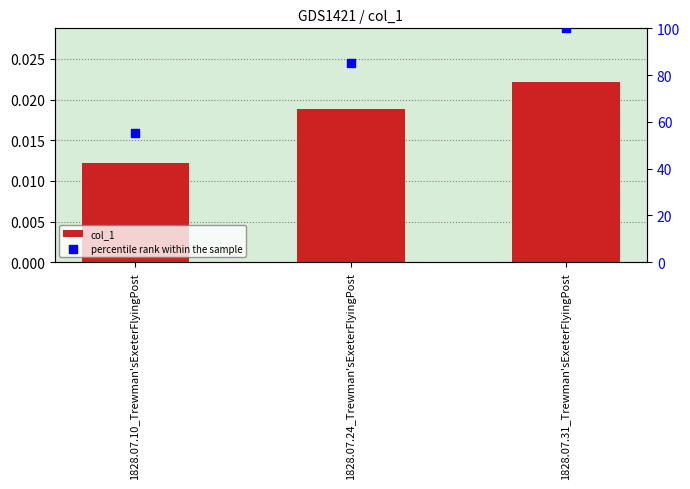

Is the value of percentile rank within the sample at 1828.07.10_Trewman'sExeterFlyingPost greater than the value of col_1 at 1828.07.24_Trewman'sExeterFlyingPost?

Yes